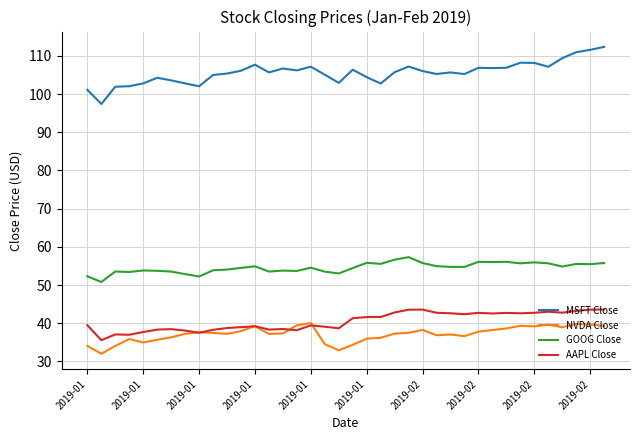

List the series in order of their peak value, lowest first.

NVDA Close, AAPL Close, GOOG Close, MSFT Close